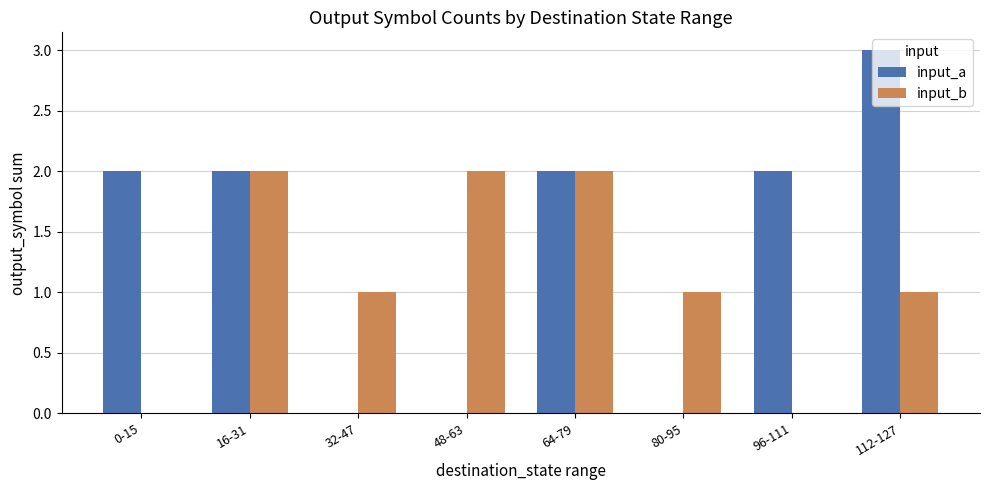

True or false: input_b has a value of 1 at 64-79.

False